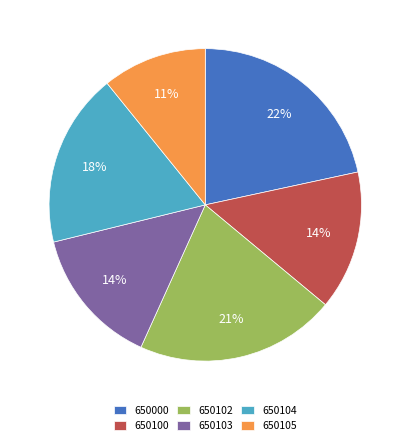

Which category has the smallest portion of the pie?

650105